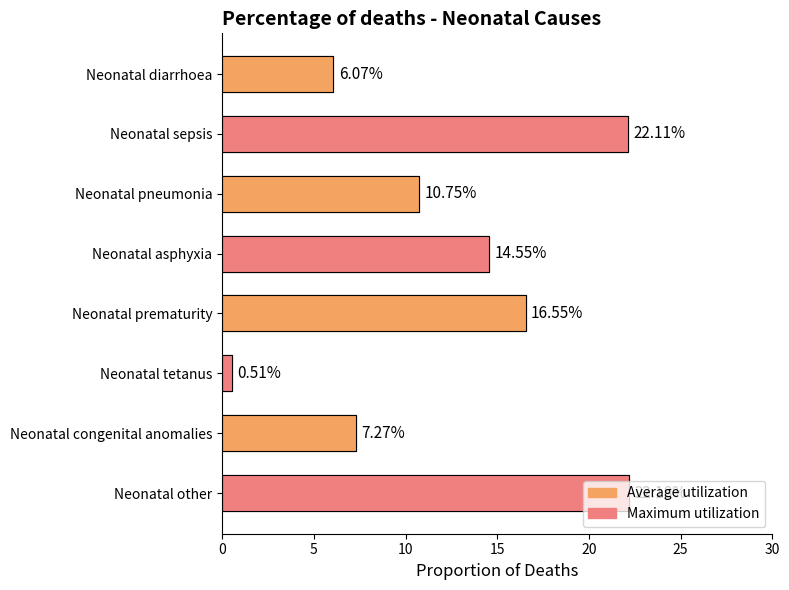

What is the sum of the Average utilization values at Neonatal diarrhoea and Neonatal prematurity?

22.6